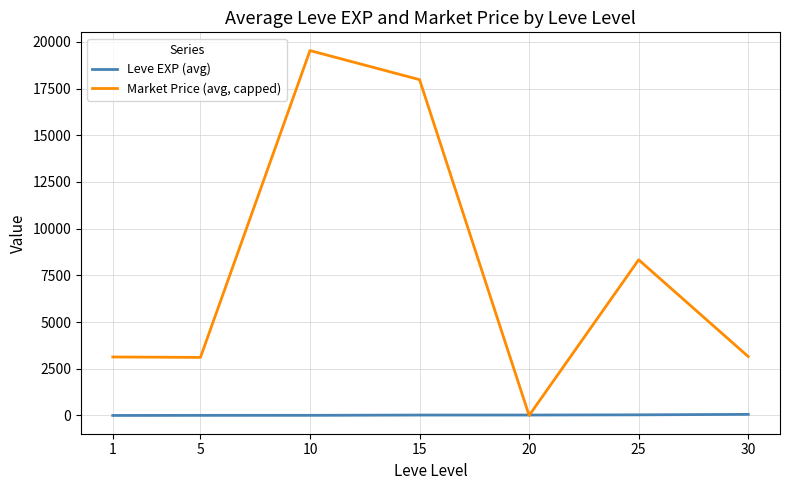

At which category is the sum across all series the highest?

10